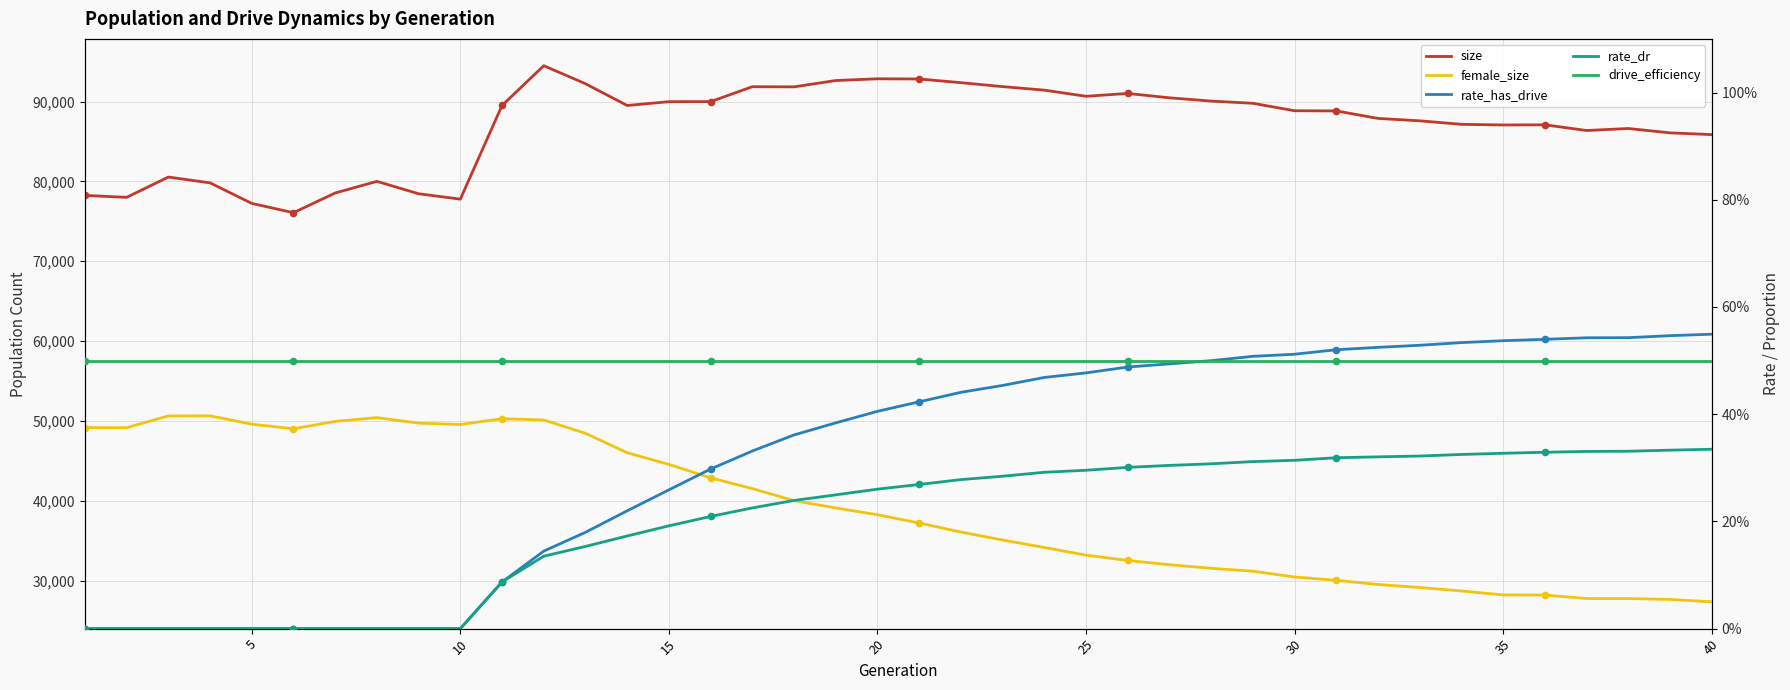

Which series has the largest total across all categories?

size